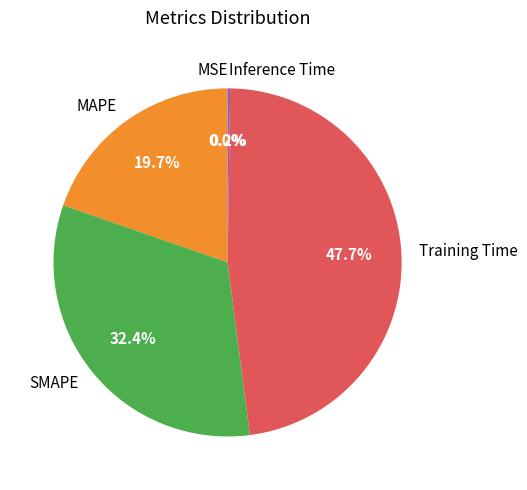

Is there a majority slice in this chart?

No